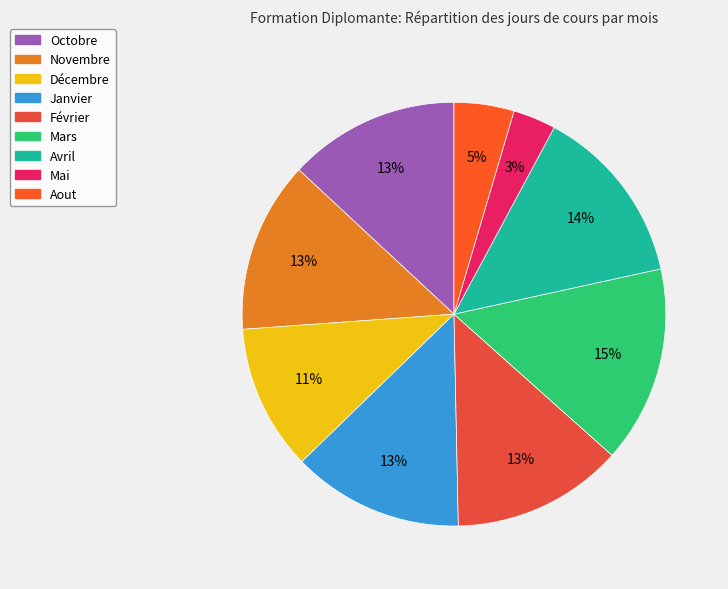

Which slice is the smallest?

Mai